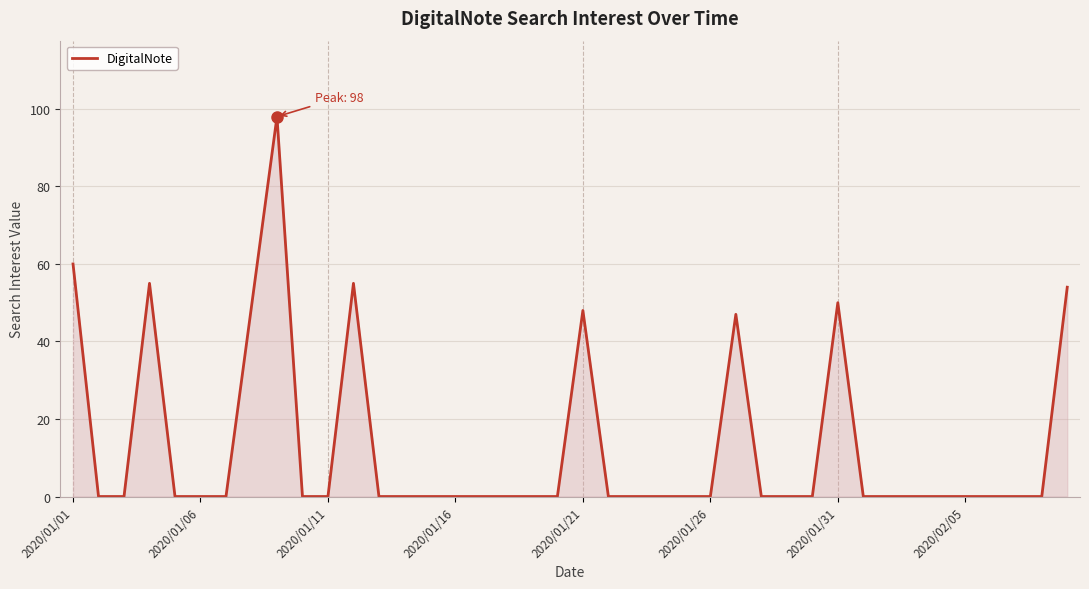

What is the maximum value shown in the chart?

98